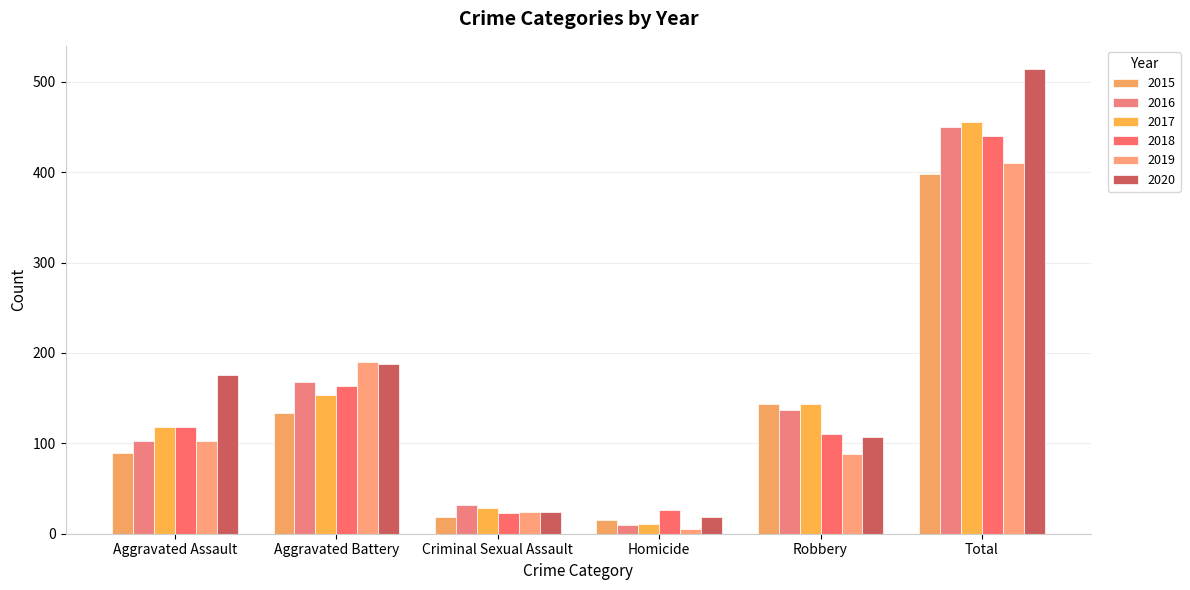

How many categories are shown in the chart?

6